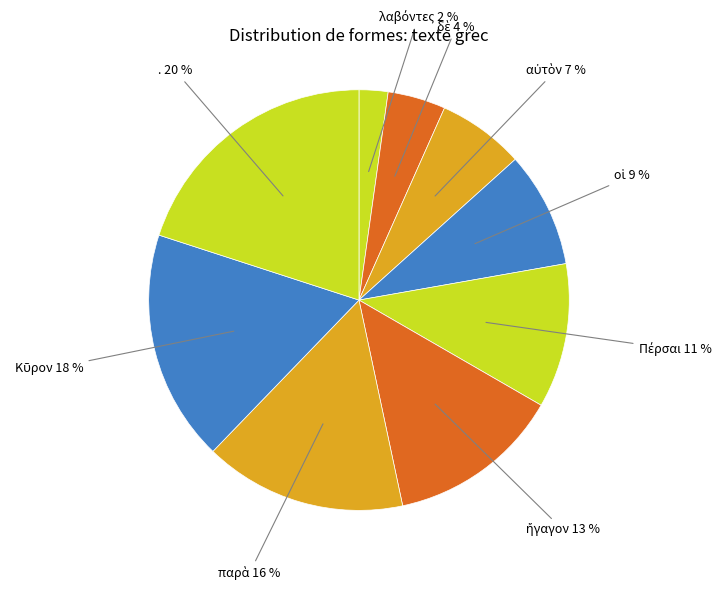

Is there a majority slice in this chart?

No